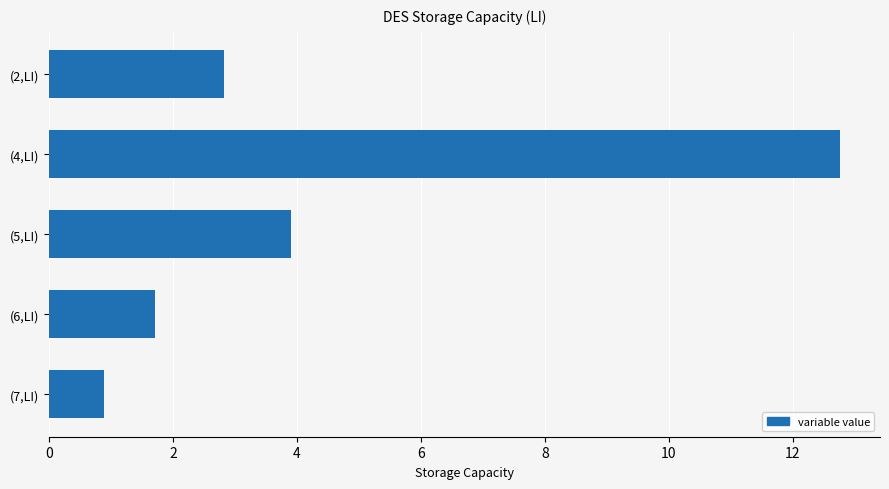

Between (7,LI) and (6,LI), which is larger?

(6,LI)